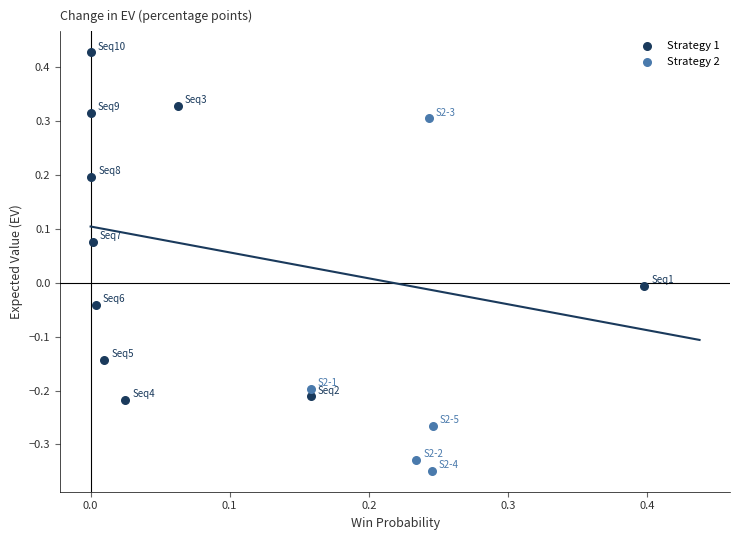

Which series contains the highest Y value?

Strategy 1